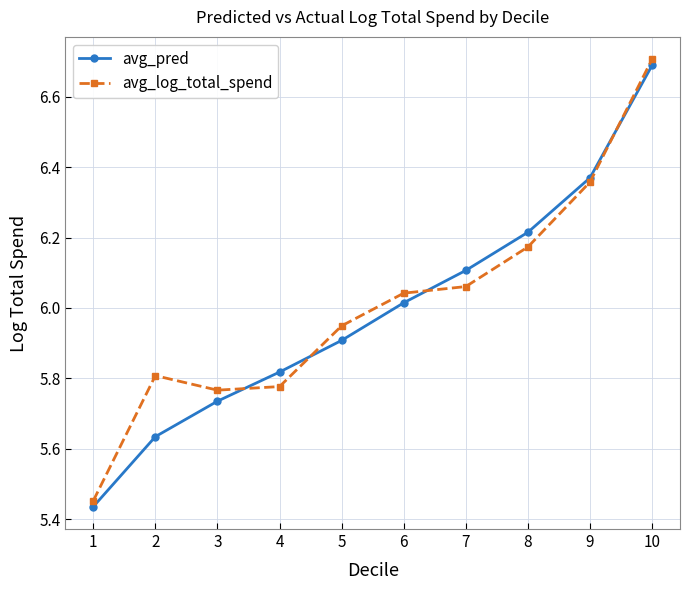

The value of avg_pred at 10 is 6.7. True or false?

True